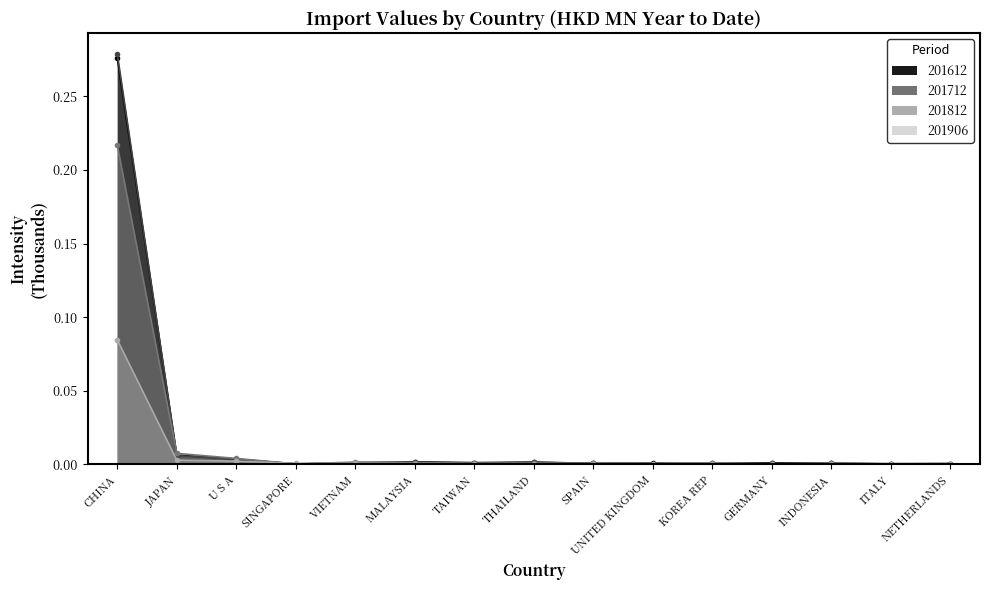

At CHINA, list the series in order from smallest to largest.

201906, 201812, 201612, 201712